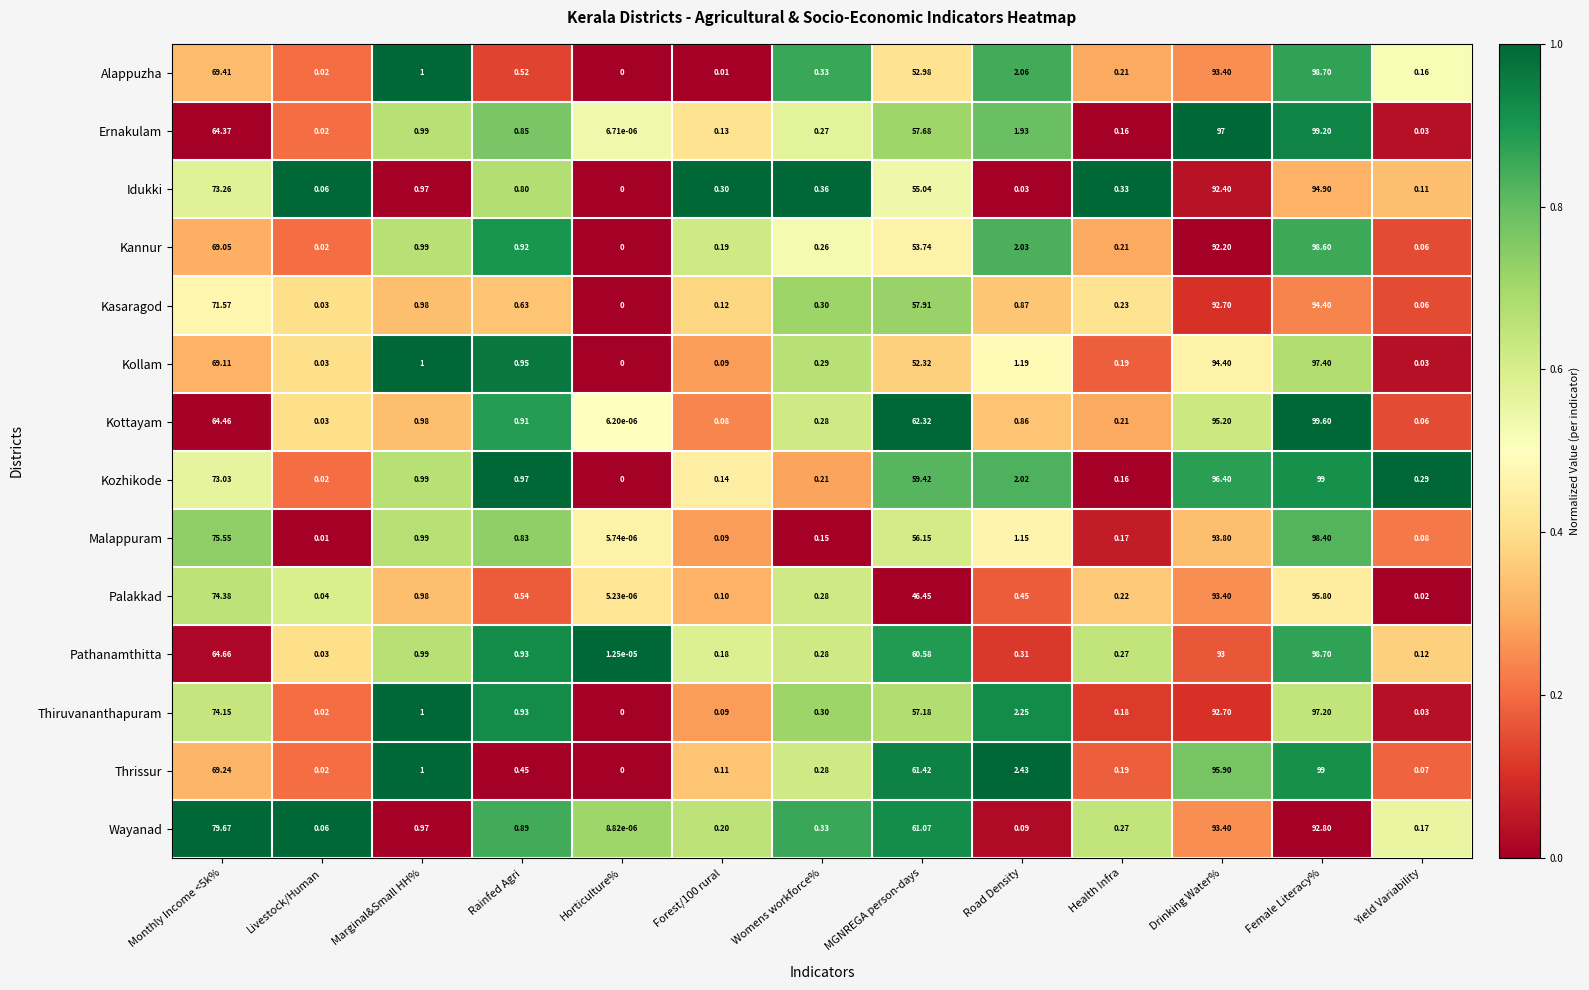

Which category has the highest value in the Malappuram series?

Female Literacy%